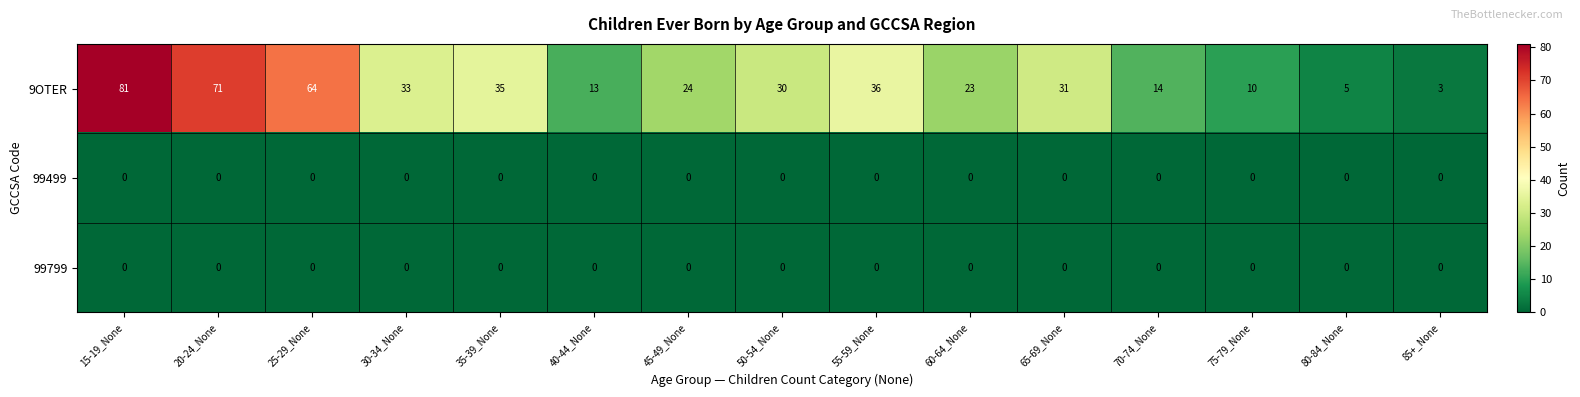

Which series has the largest total across all categories?

9OTER